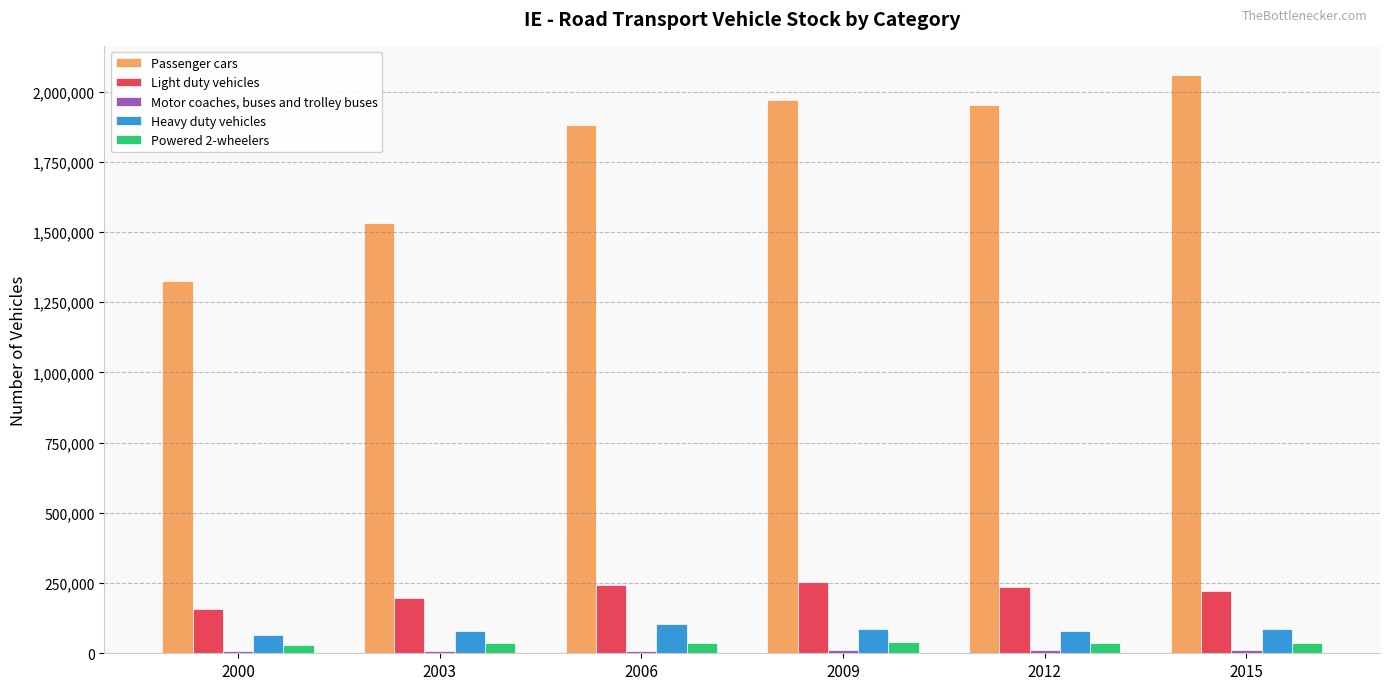

The value of Heavy duty vehicles at 2000 is 65670.8. True or false?

True